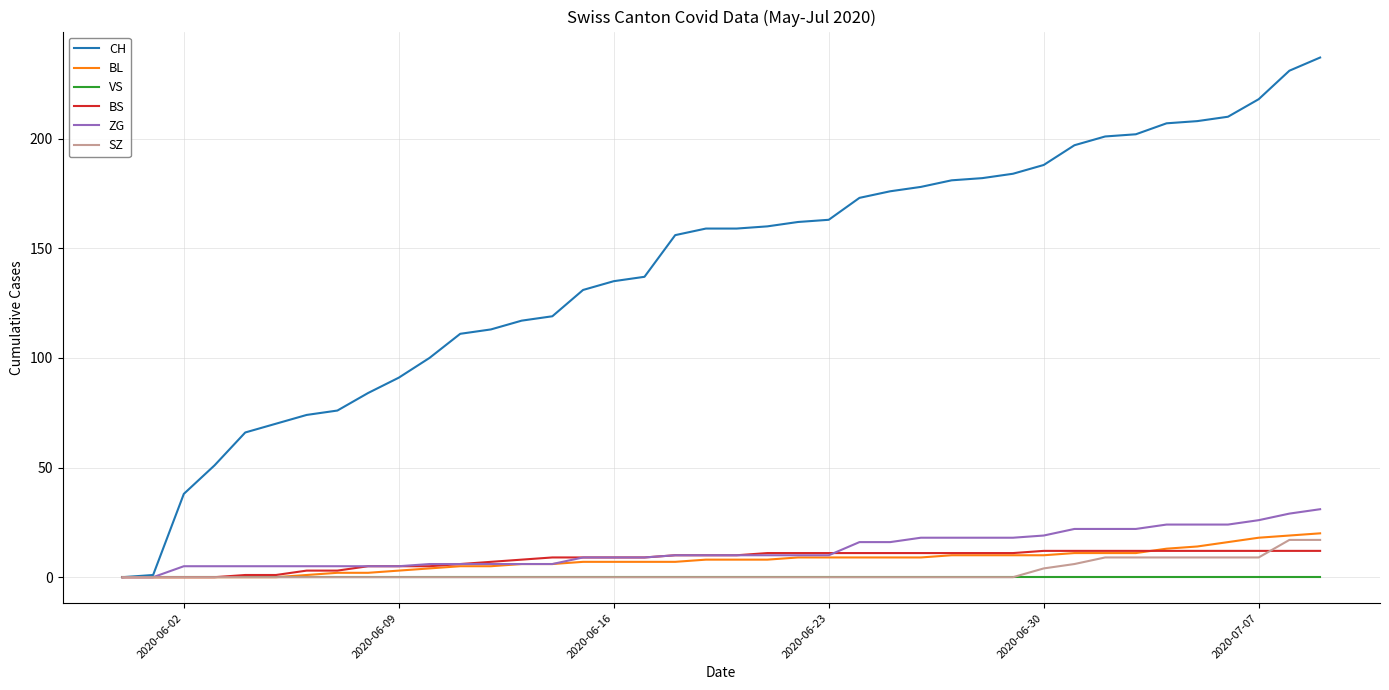

Which series has the largest total across all categories?

CH